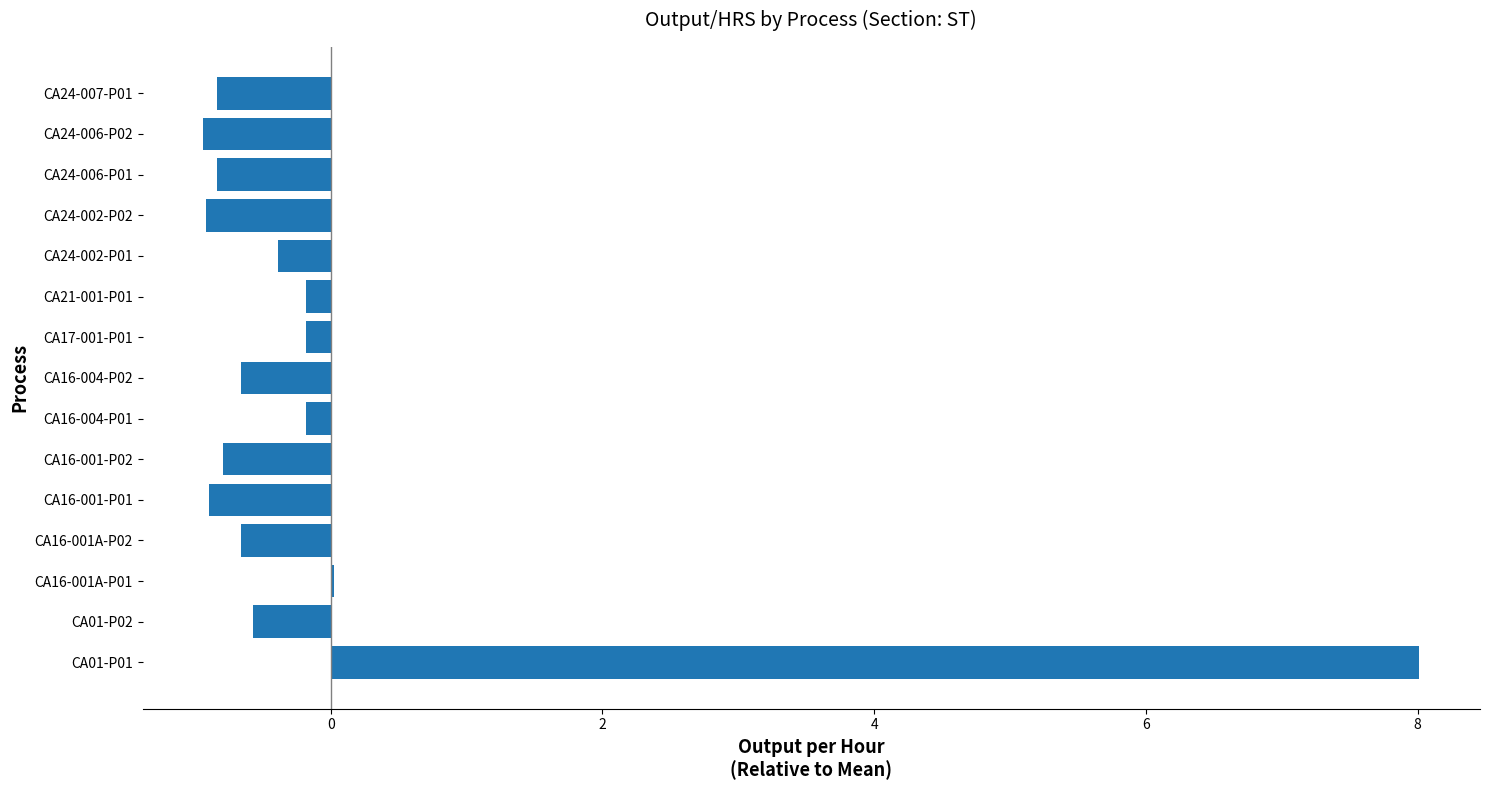

What is the maximum value shown in the chart?

8.0